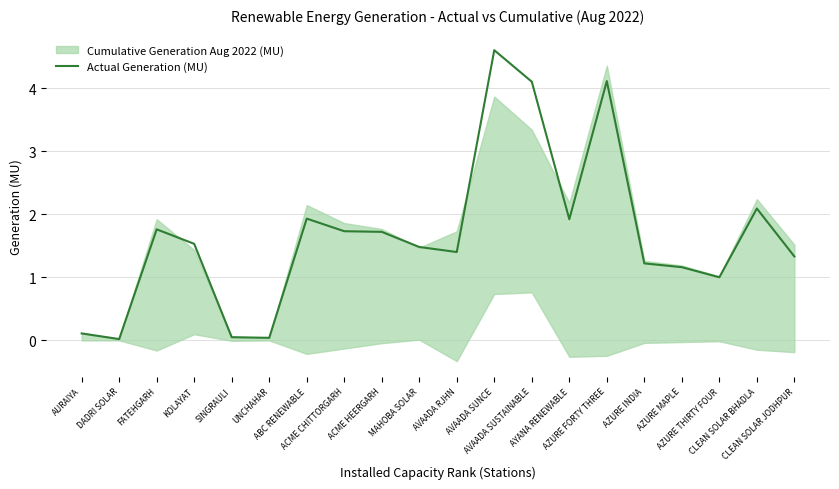

Is it true that the value at AVAADA SUNCE is 6.7?

False